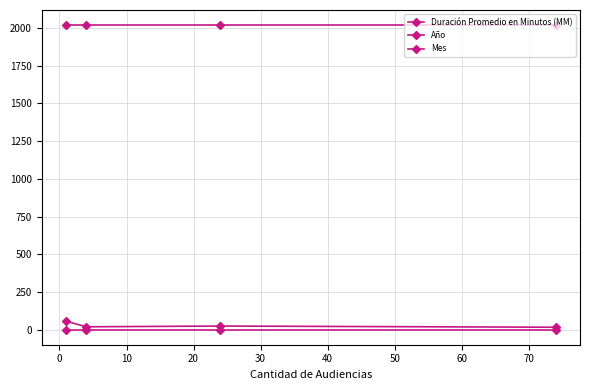

What is the value of the Duración Promedio en Minutos (MM) point at the 2nd from the left?

21